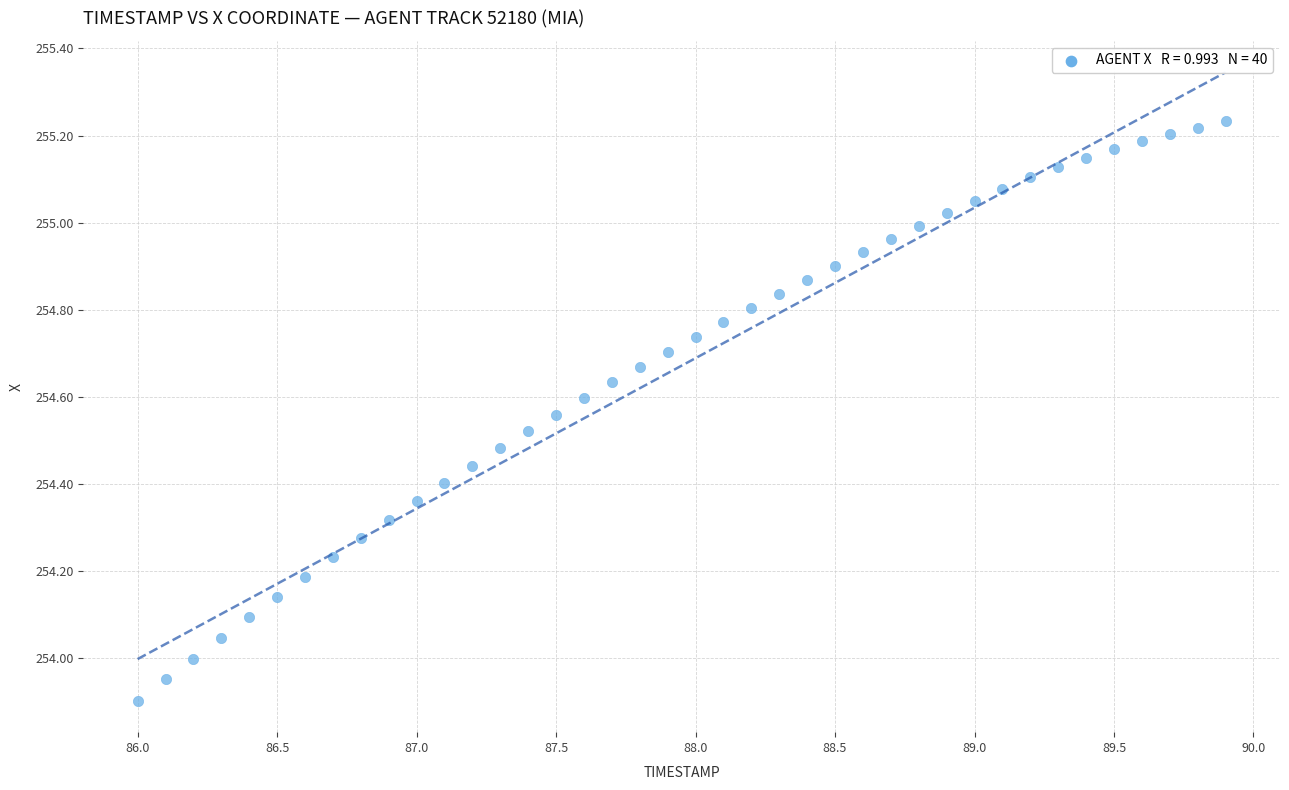

What is the range of X values (max minus min)?

3.9